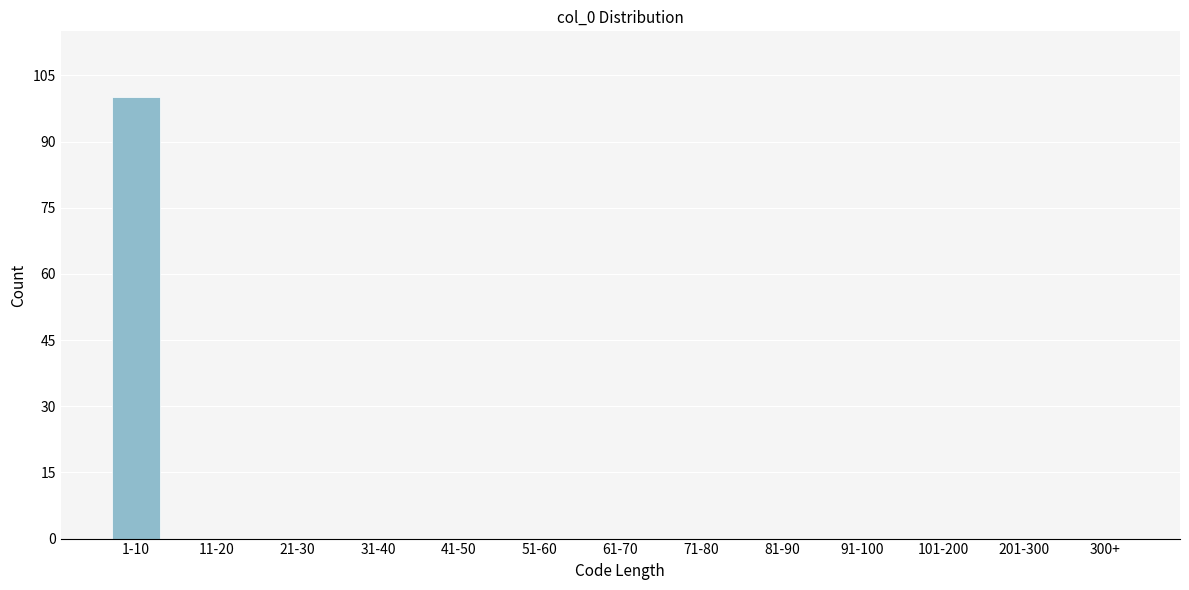

Reading left to right, what are all the values shown in this chart?

1-10=100	11-20=0	21-30=0	31-40=0	41-50=0	51-60=0	61-70=0	71-80=0	81-90=0	91-100=0	101-200=0	201-300=0	300+=0